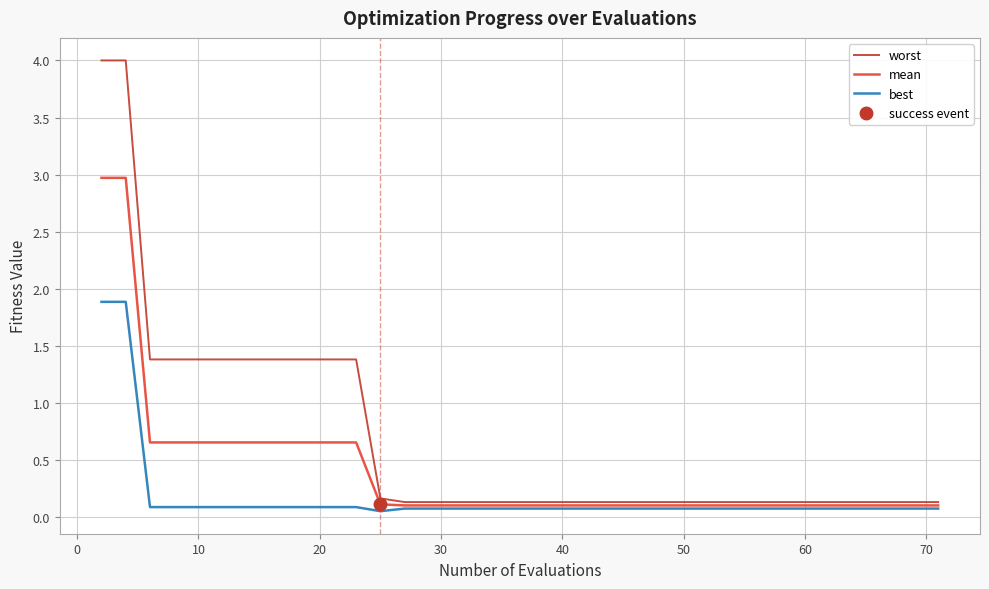

Reading right to left, transcribe all the data shown in this chart.

worst: 0.1	0.1	0.1	0.1	0.1	0.1	0.1	0.1	0.1	0.1	0.1	0.1	0.1	0.1	0.1	0.1	0.1	0.1	0.1	0.1	0.1	0.1	0.1	0.1	0.1	0.1	0.1	0.2	1.4	1.4	1.4	1.4	1.4	1.4	1.4	1.4	1.4	1.4	4.0	4.0
mean: 0.1	0.1	0.1	0.1	0.1	0.1	0.1	0.1	0.1	0.1	0.1	0.1	0.1	0.1	0.1	0.1	0.1	0.1	0.1	0.1	0.1	0.1	0.1	0.1	0.1	0.1	0.1	0.1	0.7	0.7	0.7	0.7	0.7	0.7	0.7	0.7	0.7	0.7	3.0	3.0
best: 0.1	0.1	0.1	0.1	0.1	0.1	0.1	0.1	0.1	0.1	0.1	0.1	0.1	0.1	0.1	0.1	0.1	0.1	0.1	0.1	0.1	0.1	0.1	0.1	0.1	0.1	0.1	0.1	0.1	0.1	0.1	0.1	0.1	0.1	0.1	0.1	0.1	0.1	1.9	1.9